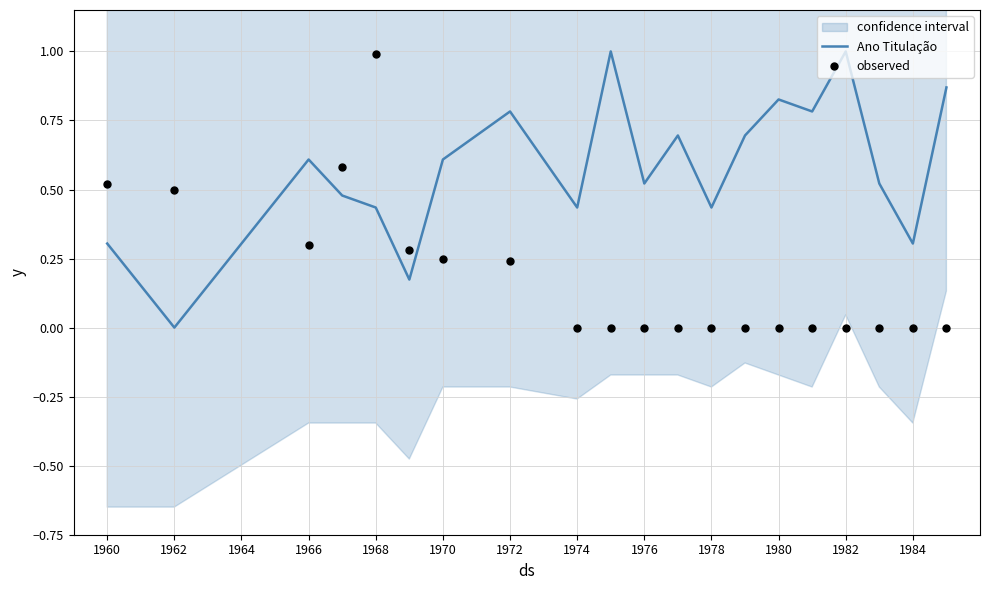

Which series has the largest total across all categories?

Ano Titulação